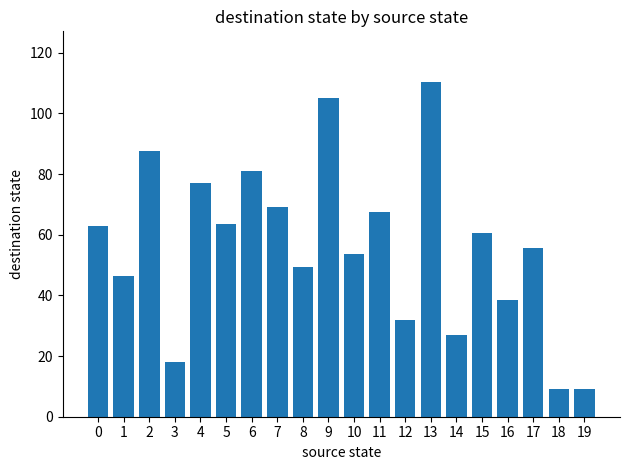

True or false: the data shows 88.2 at 8.

False